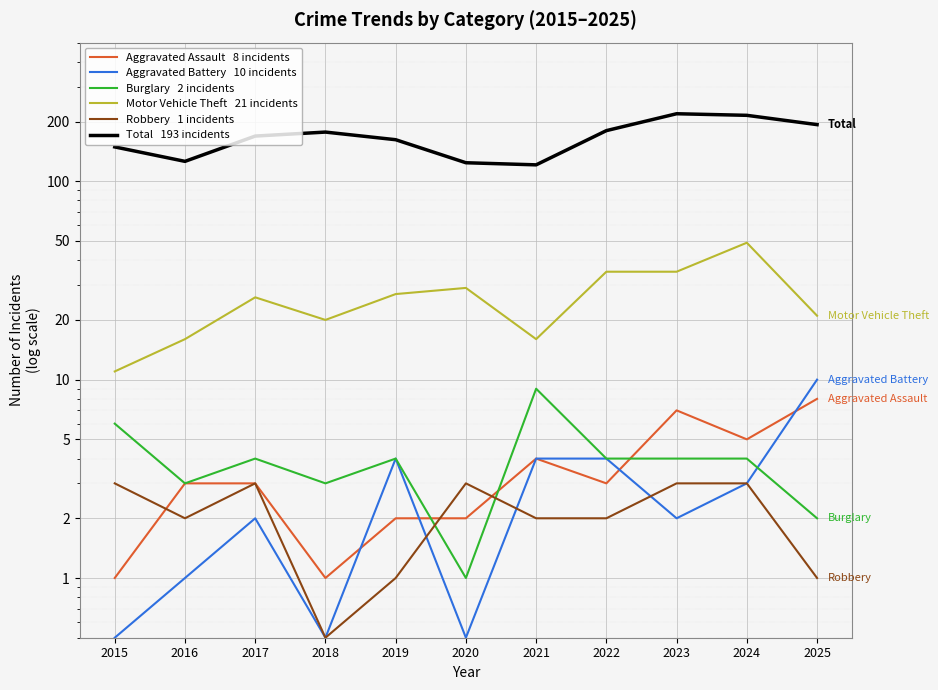

Which series has the largest total across all categories?

Total   193 incidents